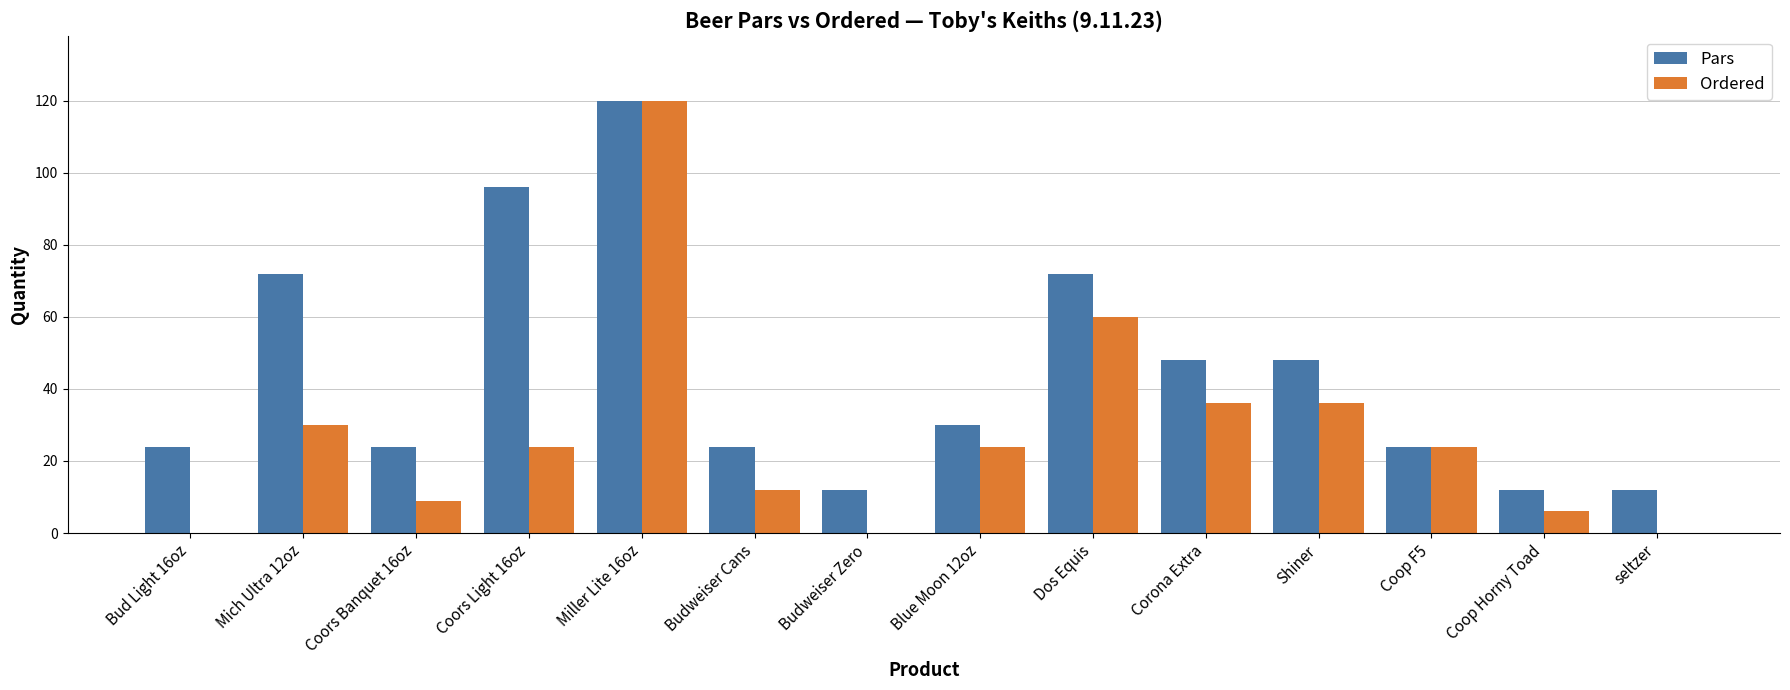

What is the sum of the Ordered values at Dos Equis and Miller Lite 16oz?

180